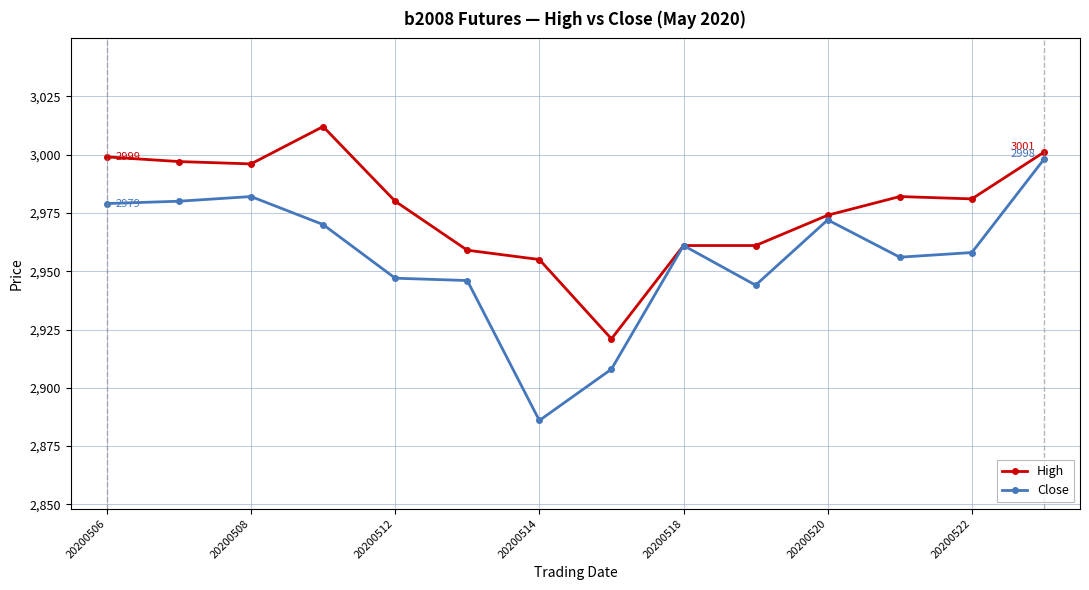

Which series has the largest range (max minus min)?

Close